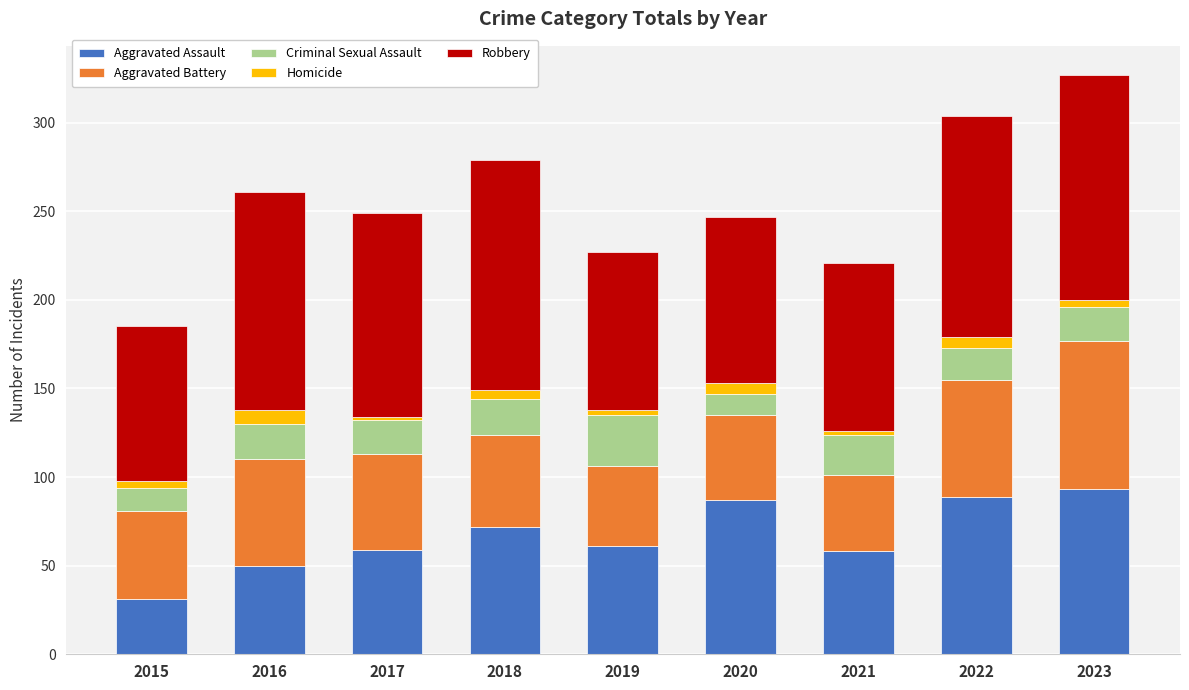

How many data points in Aggravated Assault are less than 61?

4